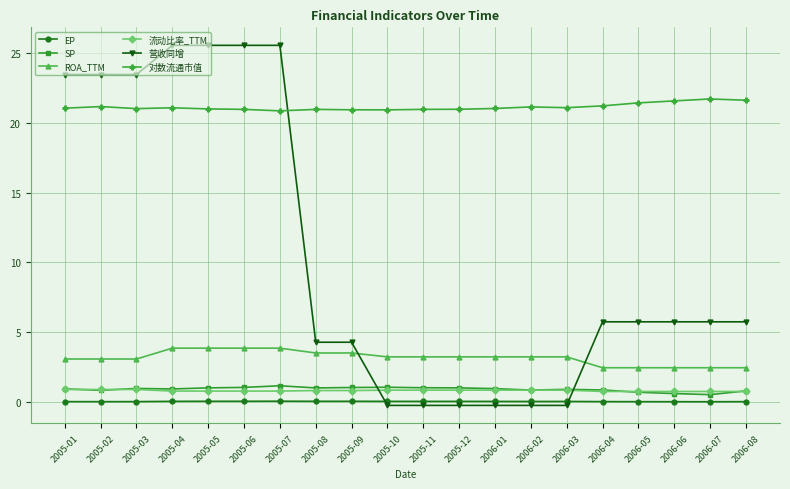

Is this an area chart (filled region under the line)?

No